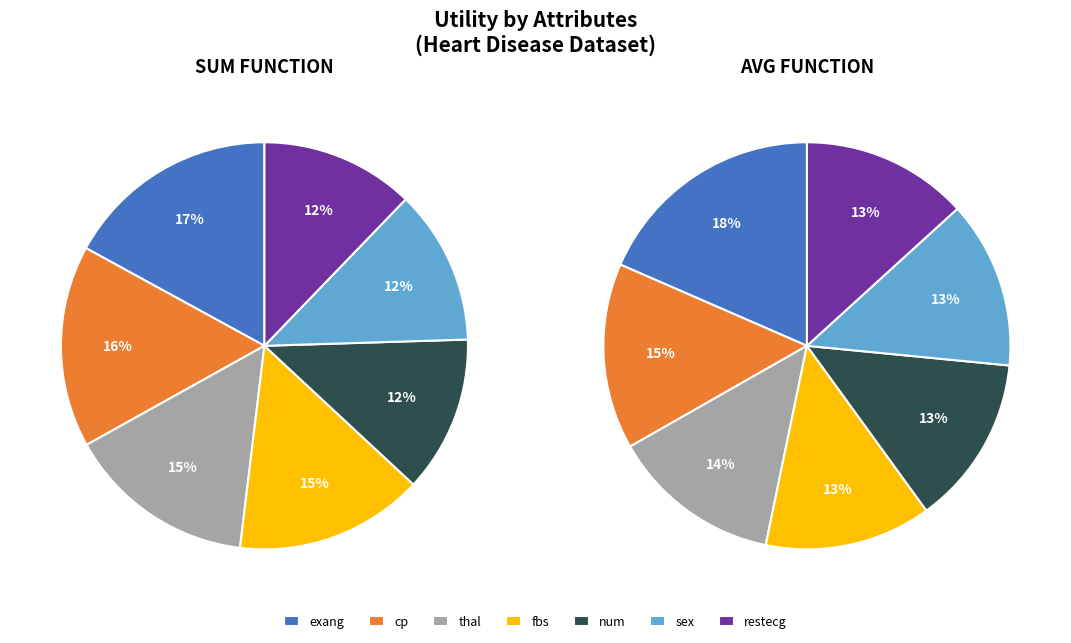

To the nearest percent, what is the average slice percentage?

14%